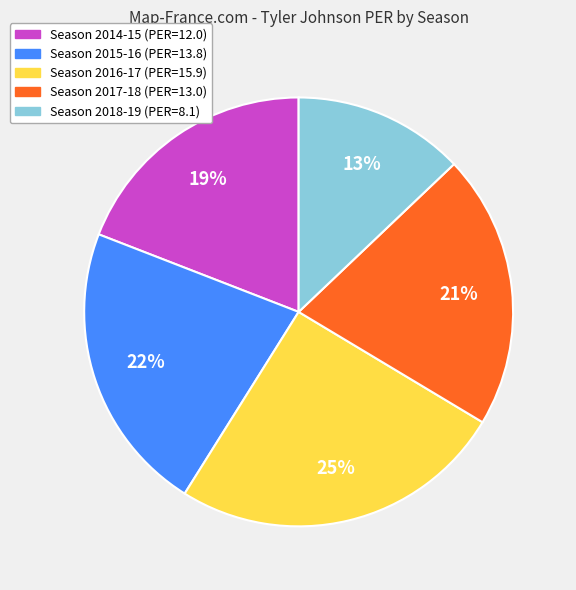

Does any single category account for the majority?

No